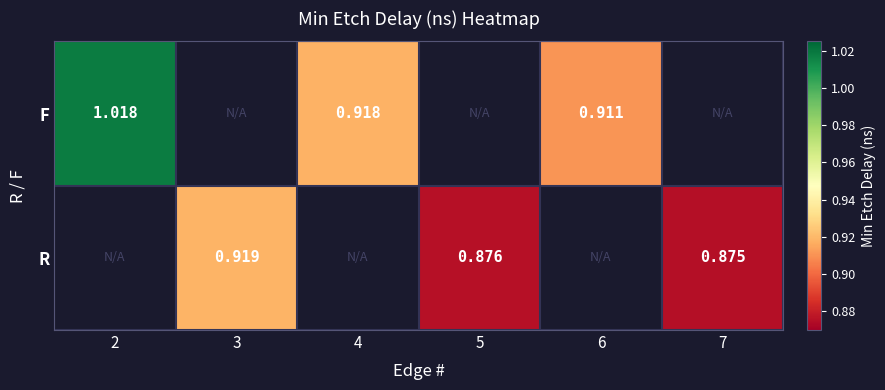

Is it true that F equals 0.5 at 2?

False